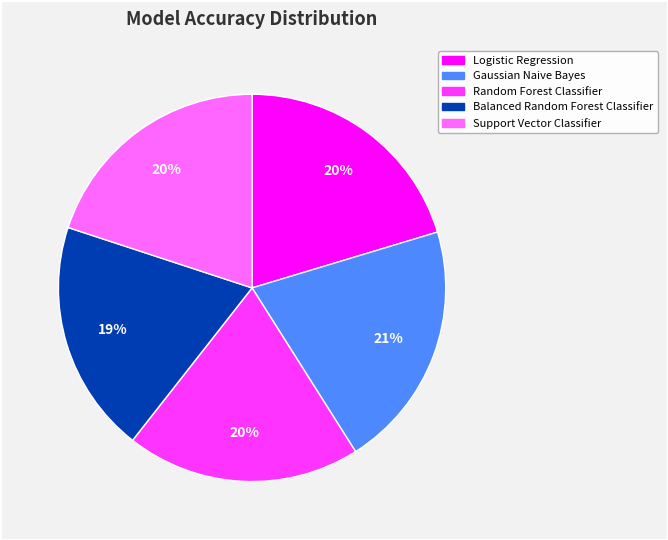

How many segments does this pie chart have?

5